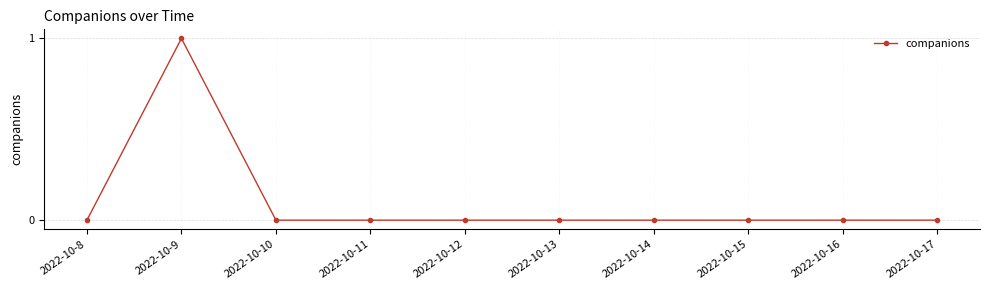

Reading left to right, what are all the values shown in this chart?

0	1	0	0	0	0	0	0	0	0